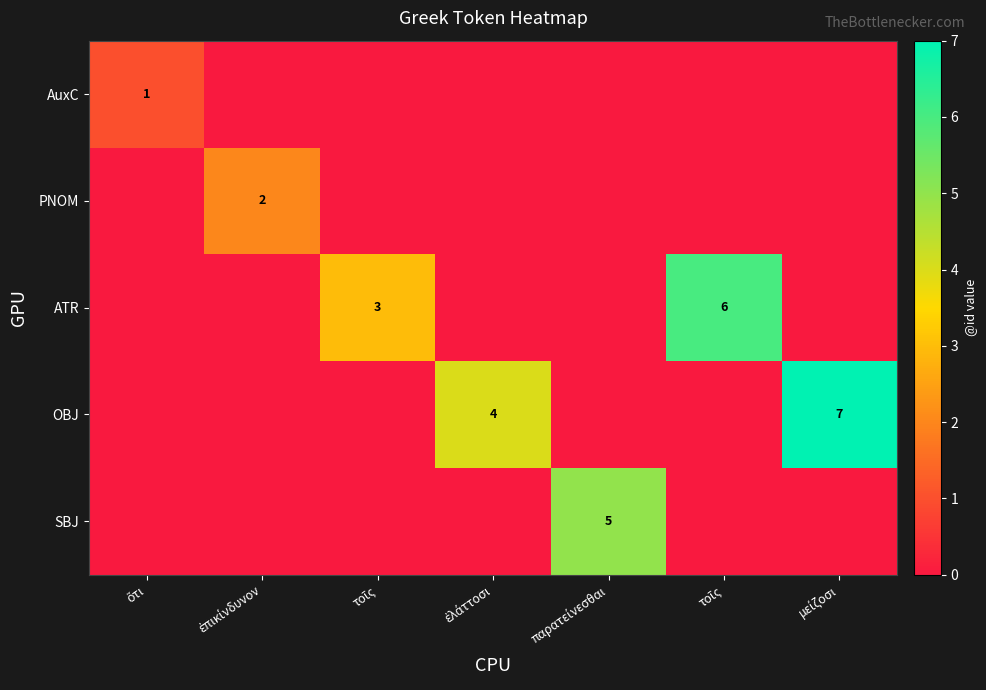

Where is PNOM nearest to the value 1?

ὅτι